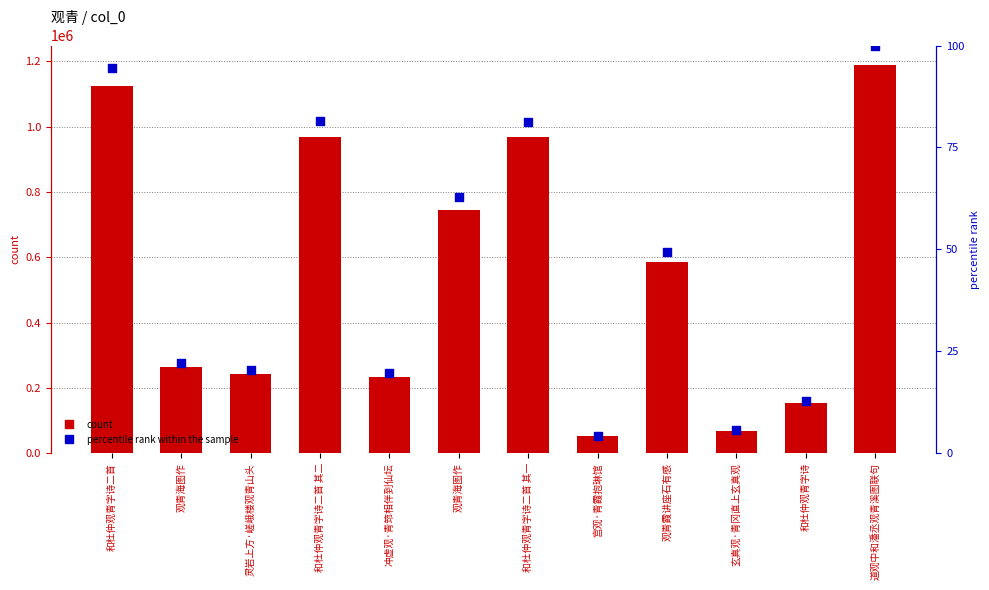

Which series has the largest total across all categories?

count